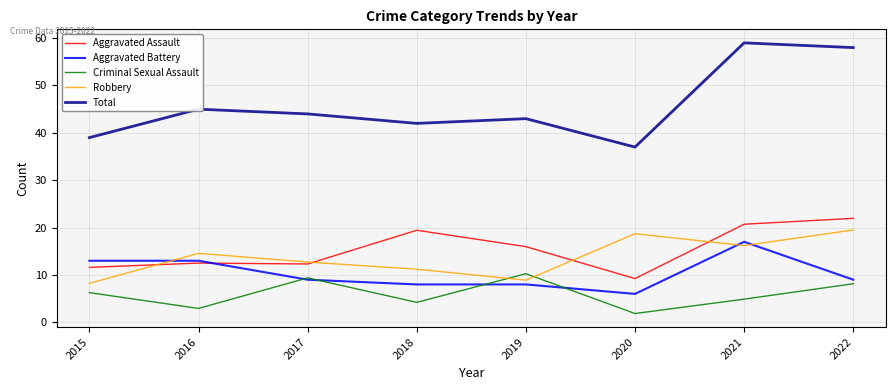

What is the sum of all Aggravated Assault values?

123.7